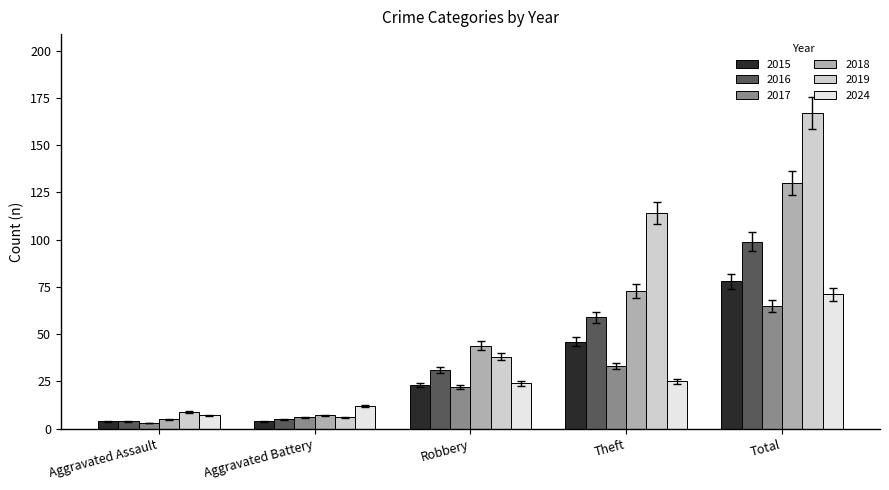

How many groups of bars are there?

5